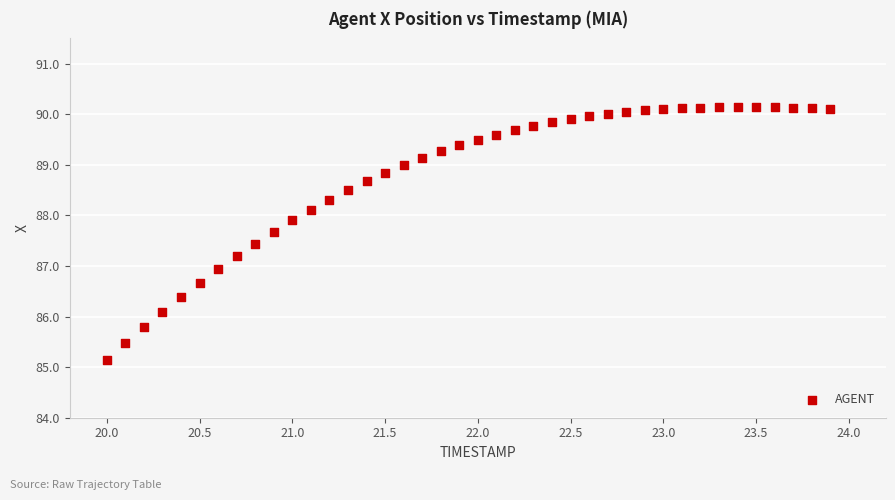

What is the range of Y values (max minus min)?

5.0